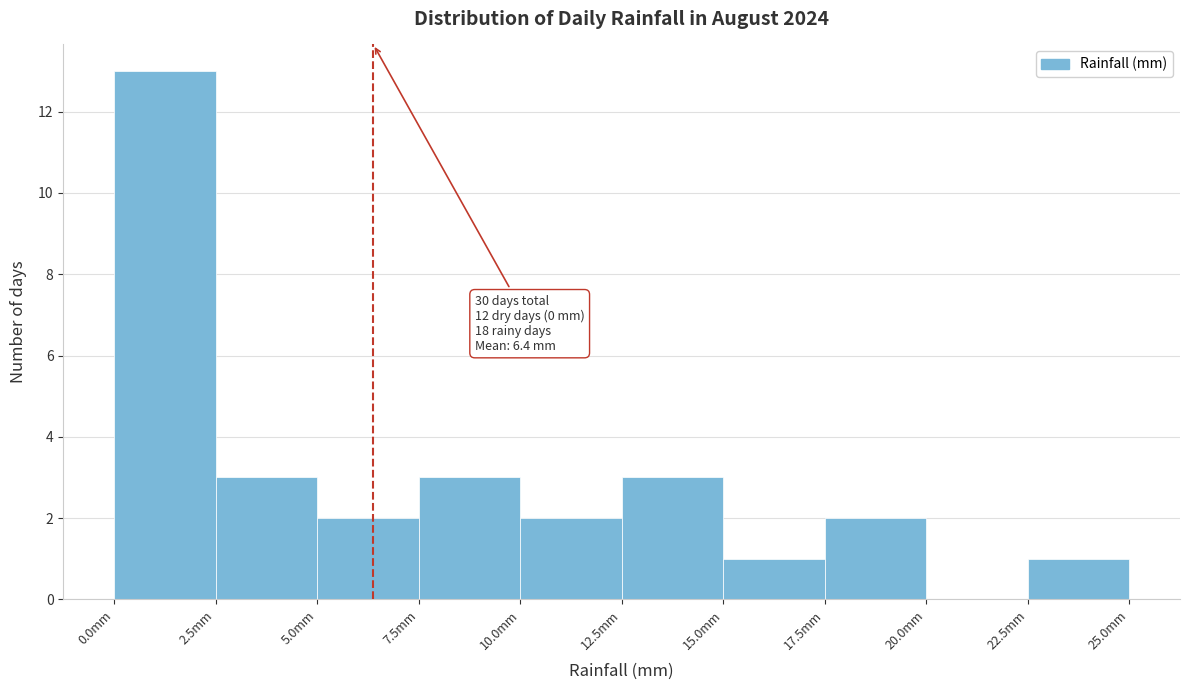

Which range on the x-axis has the tallest bar?

0.0 to 2.5